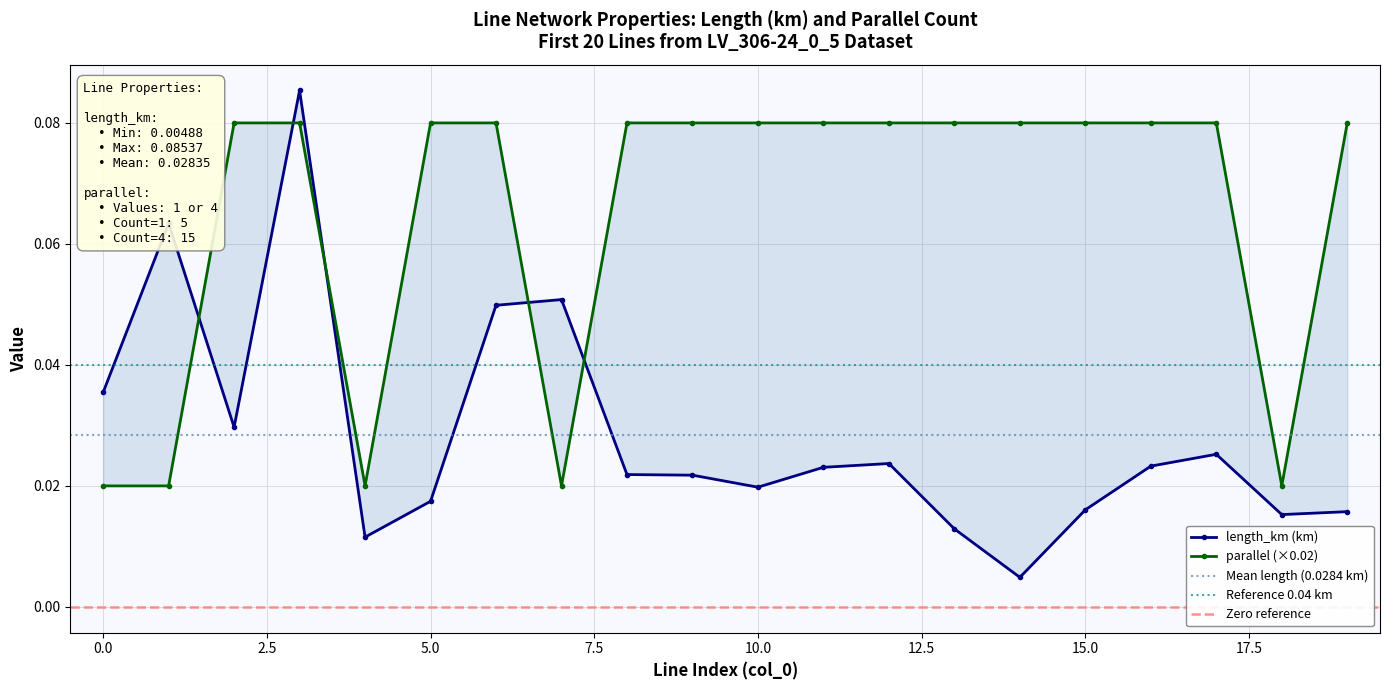

Which series ends up on top after the final intersection of parallel and length_km?

parallel